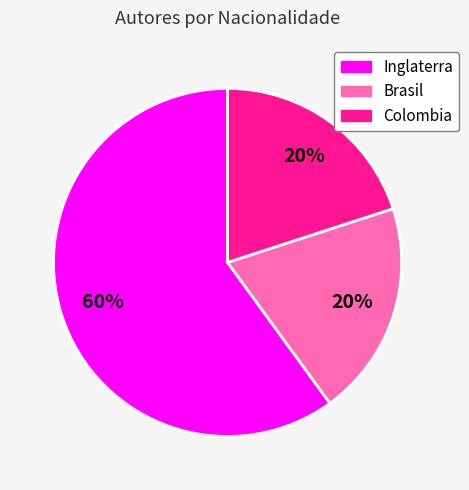

True or false: Inglaterra accounts for 71% of the total.

False